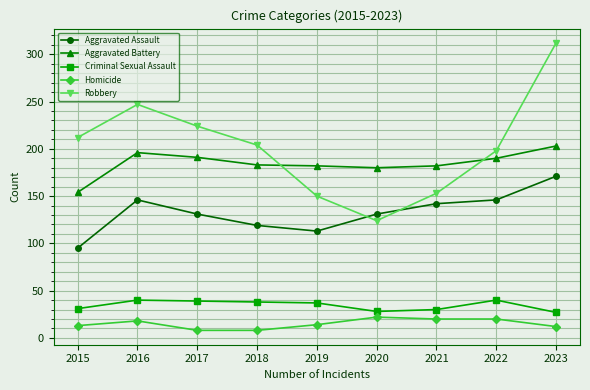

True or false: Aggravated Battery has a value of 271 at 2023.

False